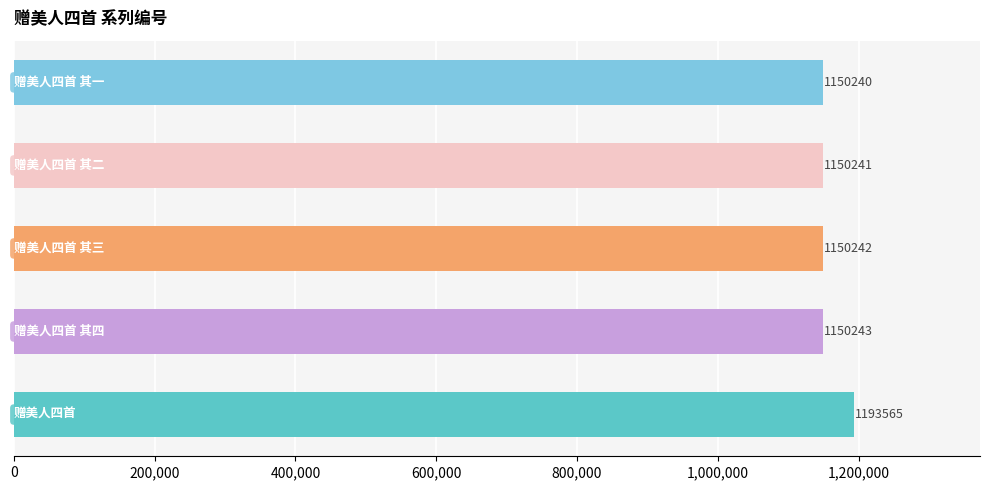

What is the minimum value shown in the chart?

1150240